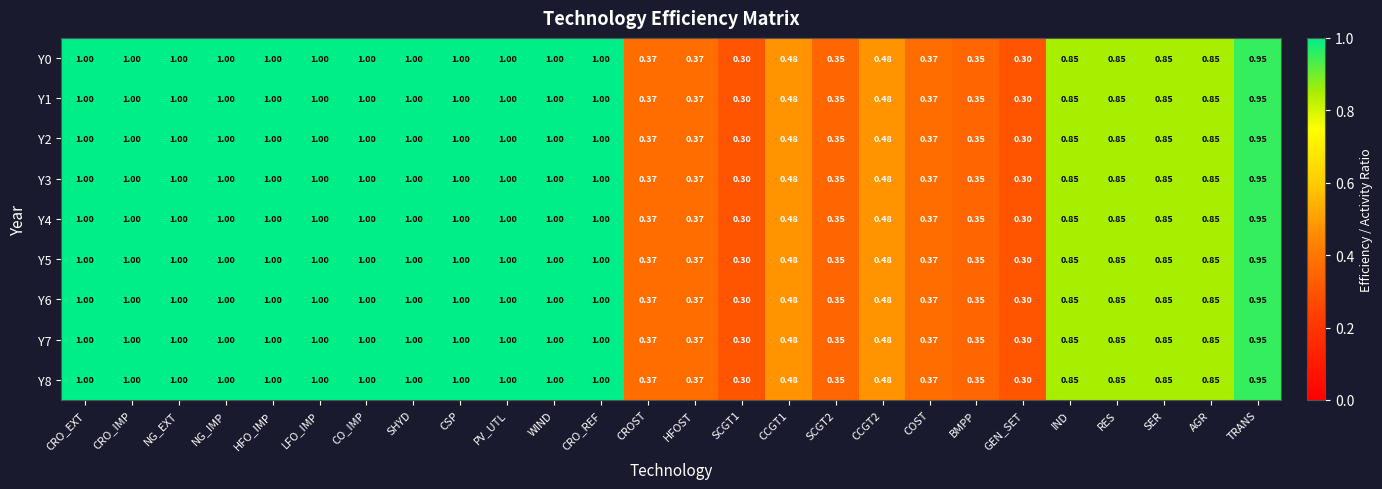

Which series has the widest spread of values?

Y0